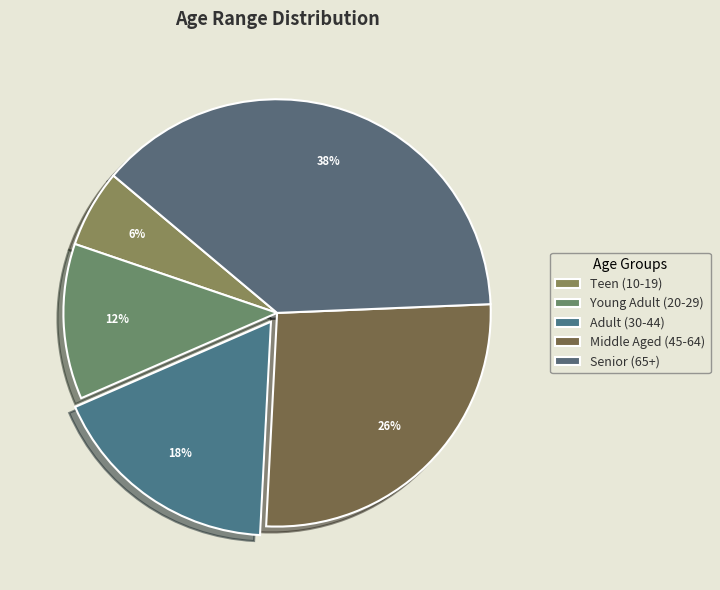

Rank the categories by value from highest to lowest.

Senior (65+), Middle Aged (45-64), Adult (30-44), Young Adult (20-29), Teen (10-19)